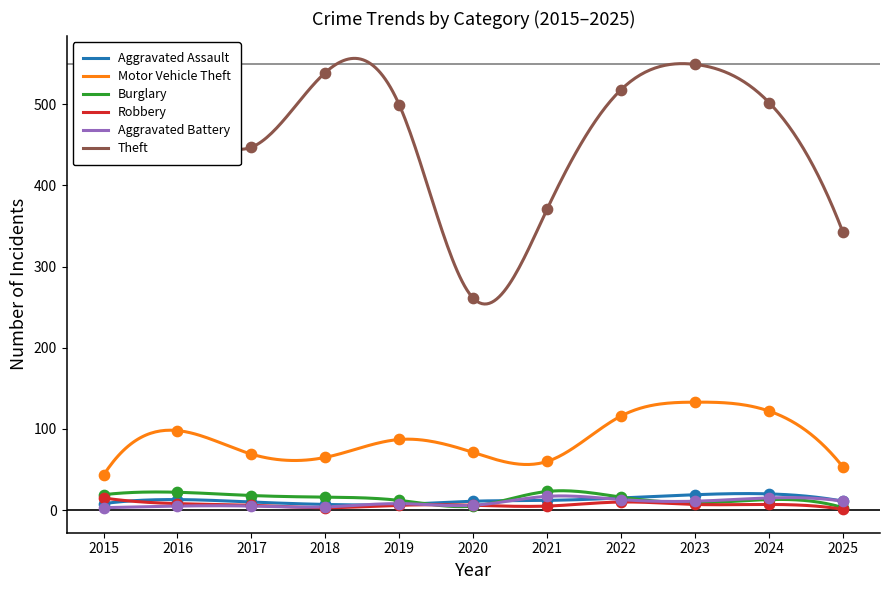

Which series contains the highest Y value?

Theft